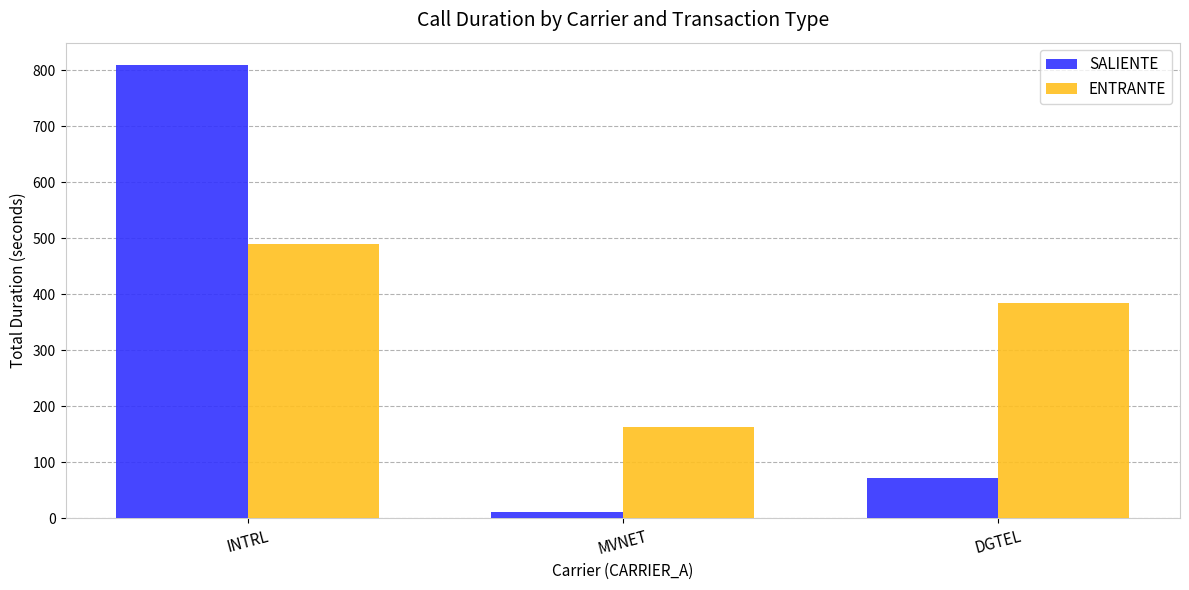

List the labels in order of ENTRANTE value, largest first.

INTRL, DGTEL, MVNET